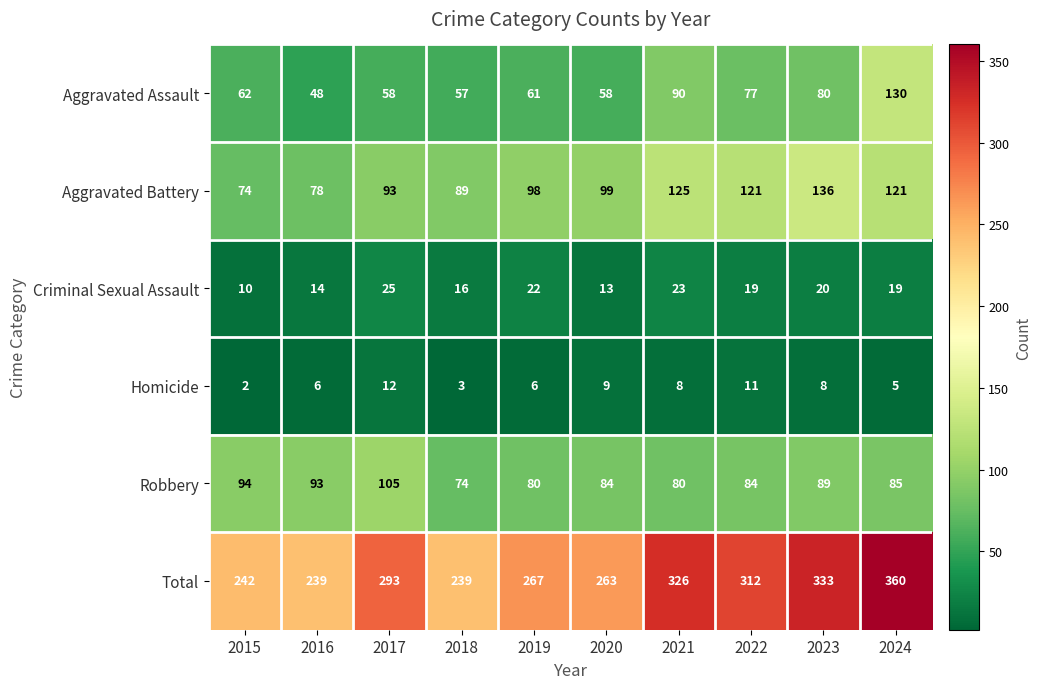

Which label corresponds to the smallest value in the chart?

2015